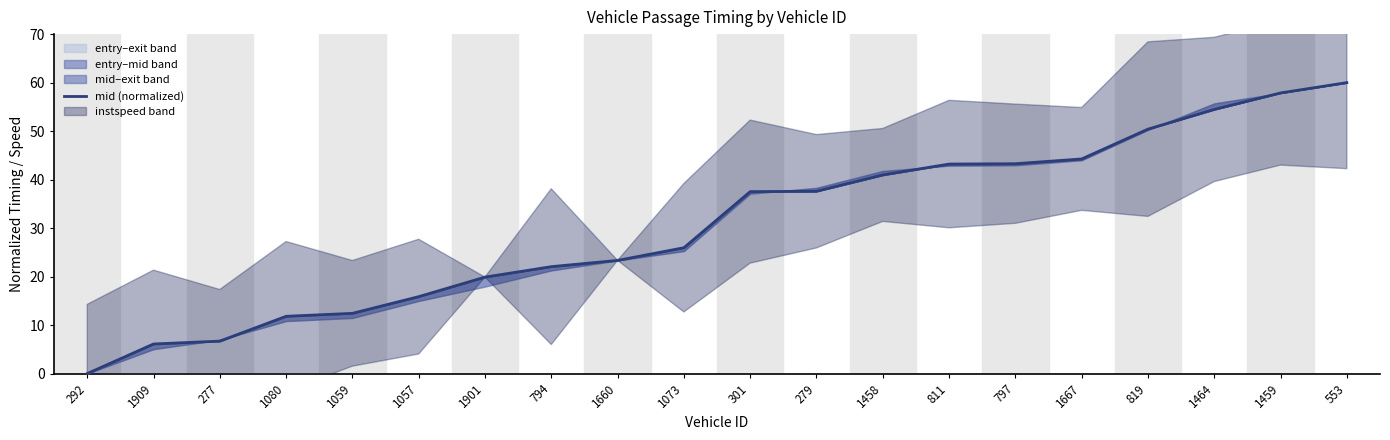

What is the difference between the values at 1909 and 553?

53.9